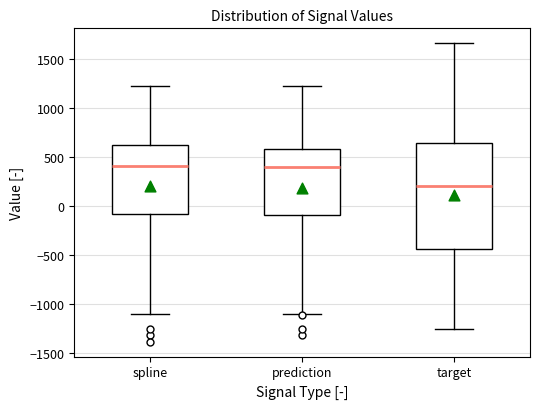

Which box has the lowest median line?

target